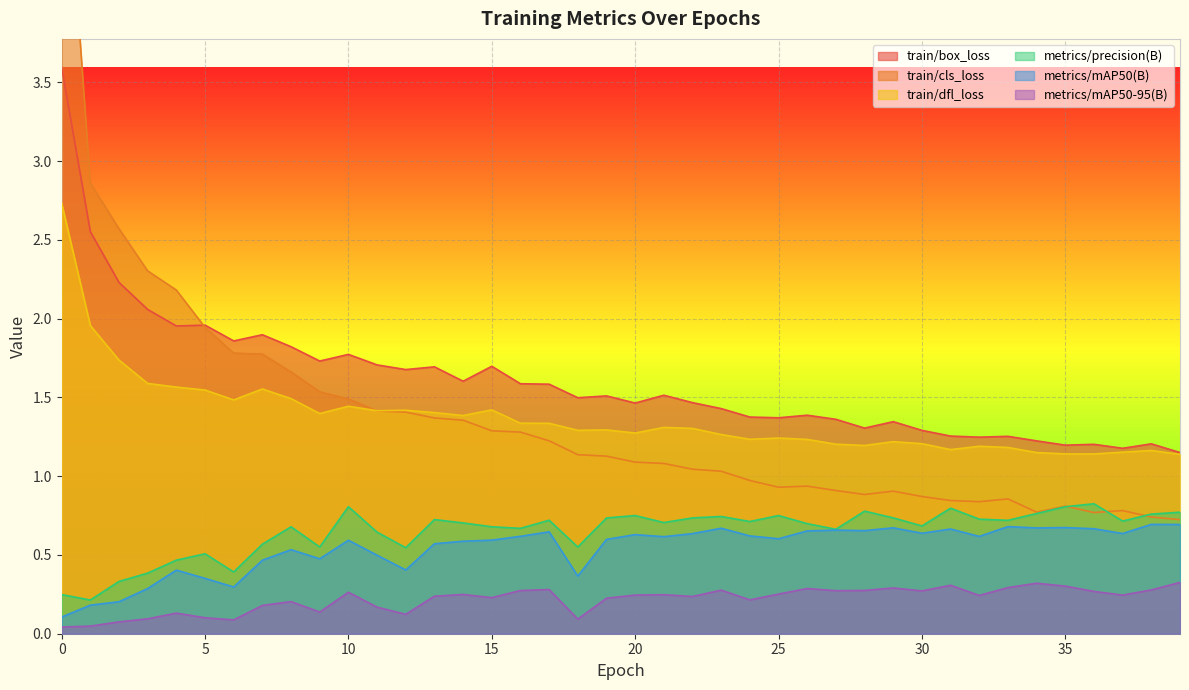

Which series has the largest range (max minus min)?

train/cls_loss